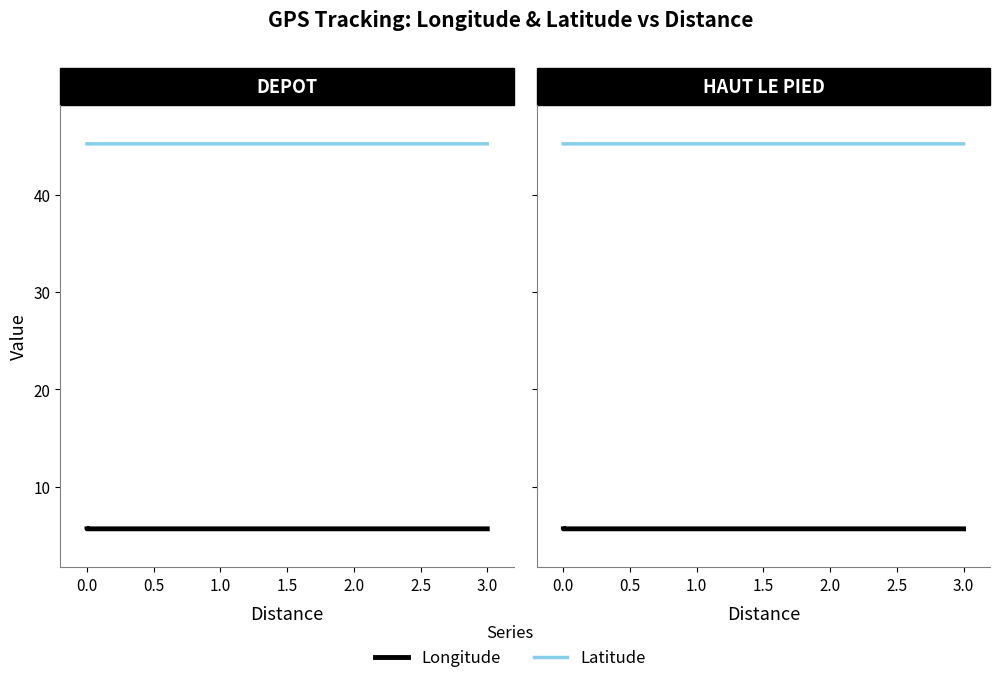

Reading left to right, list all the values displayed in this chart.

Longitude: 5.7	5.7	5.7	5.7	5.7	5.7
Latitude: 45.2	45.2	45.2	45.2	45.2	45.2